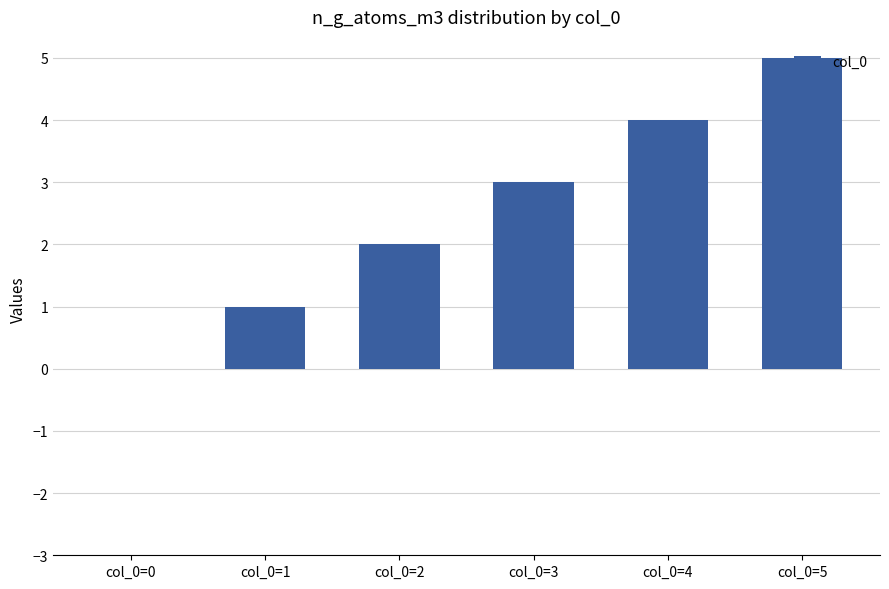

Is it true that the value at col_0=0 is 0?

True